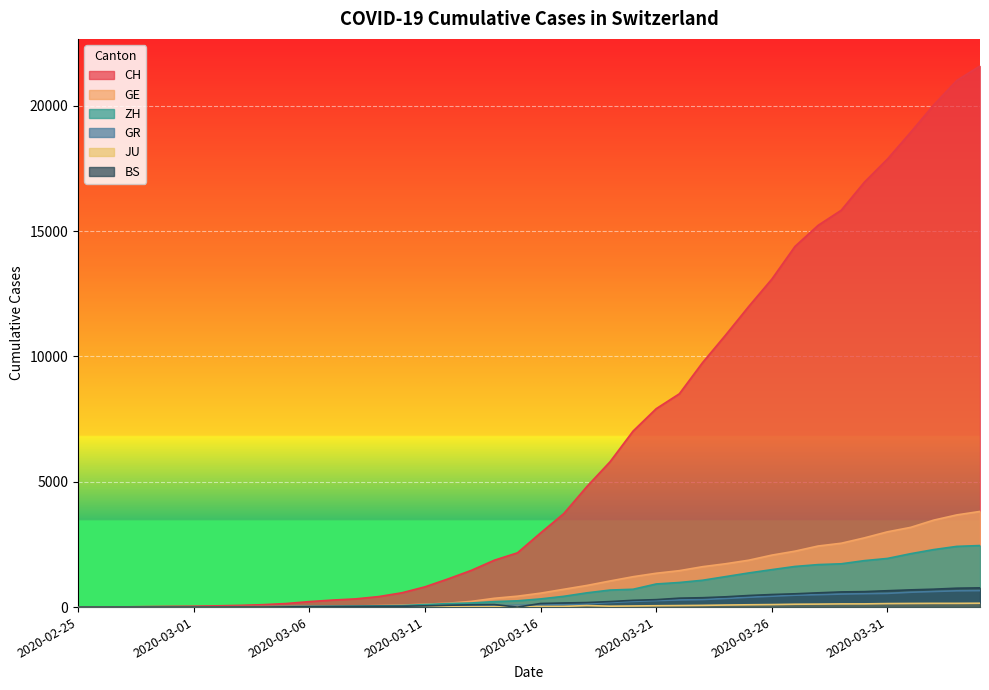

At which category is the sum across all series the highest?

2020-04-04